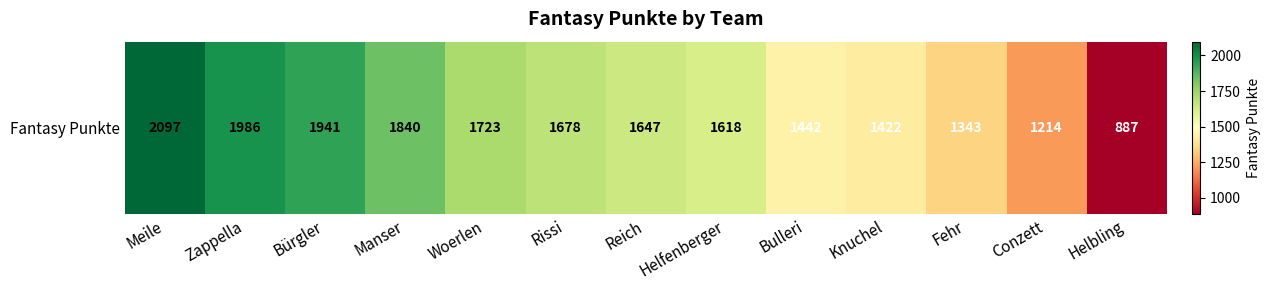

Reading right to left, transcribe all the data shown in this chart.

887	1214	1343	1422	1442	1618	1647	1678	1723	1840	1941	1986	2097